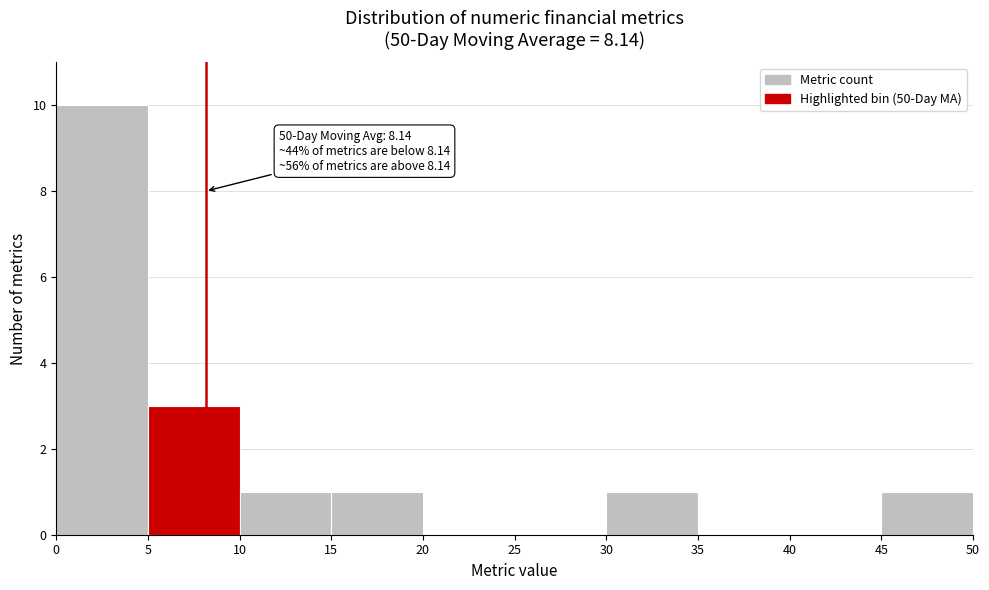

Which range on the x-axis has the tallest bar?

0 to 5